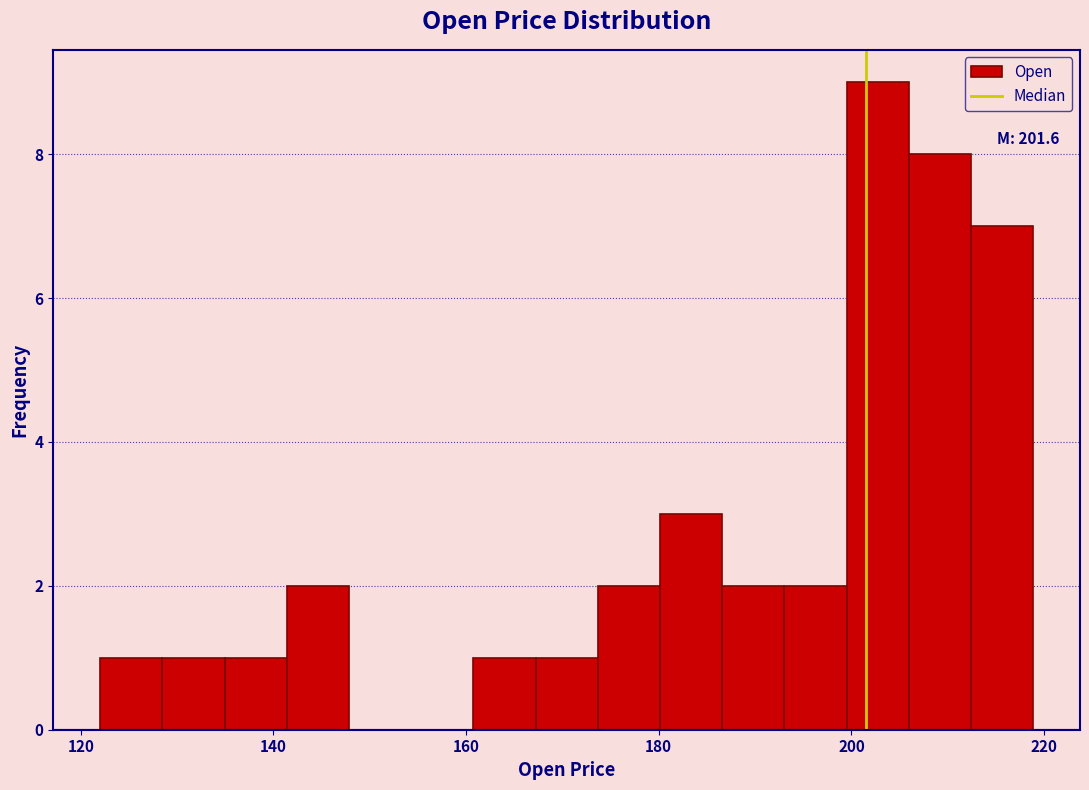

Read against the x-axis, roughly where is the centre of the tallest bar?

202